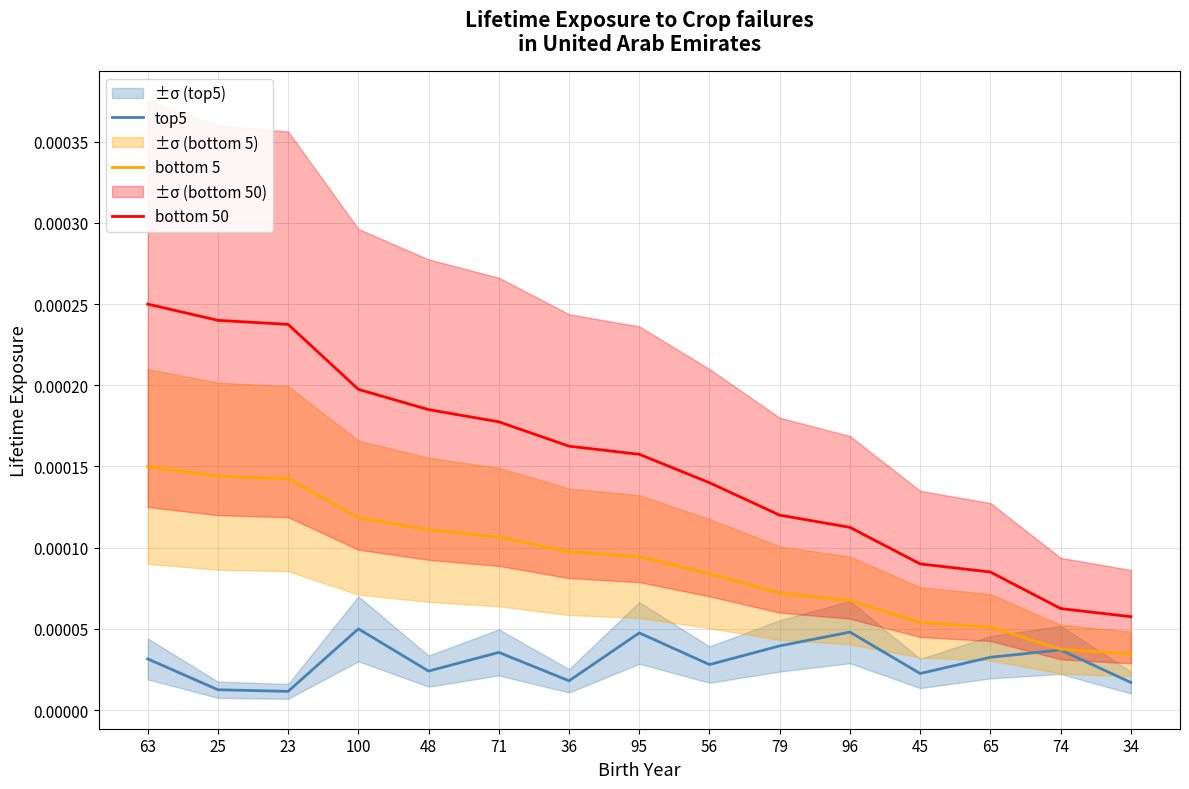

Which label corresponds to the smallest value in the chart?

23